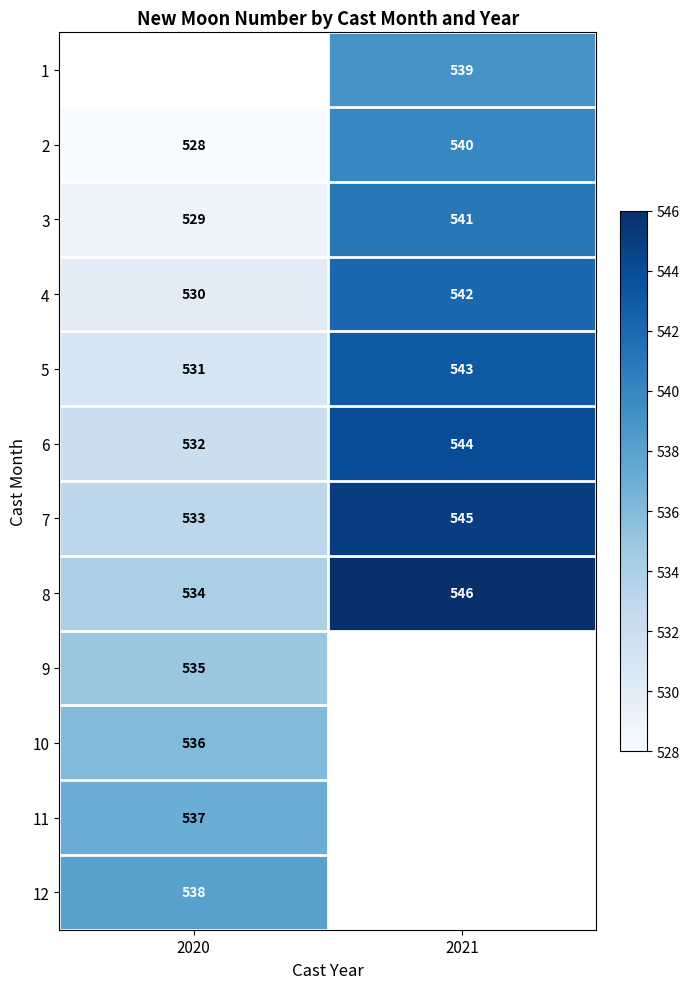

Is the value of 9 at 2020 greater than the value of 1 at 2021?

No